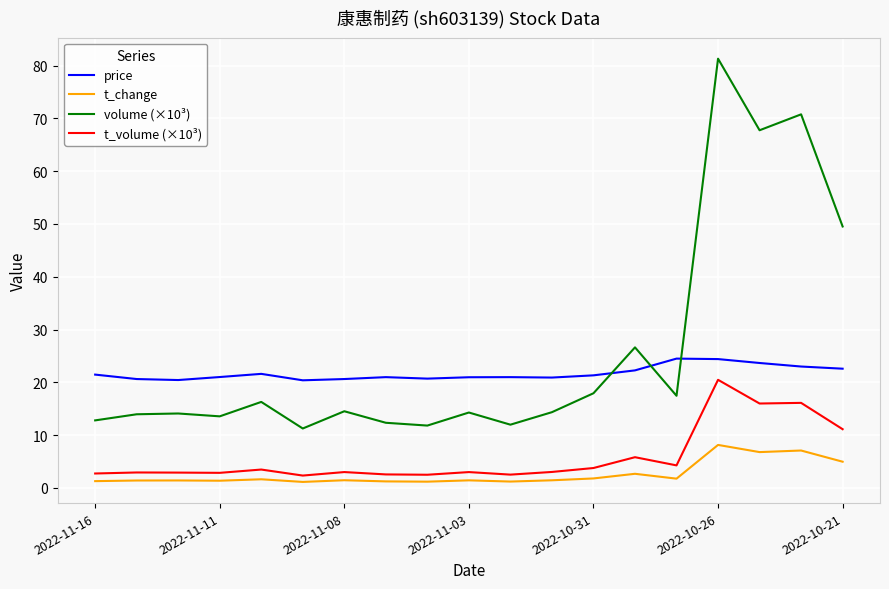

True or false: volume (×10³) and t_volume (×10³) cross at least once.

False